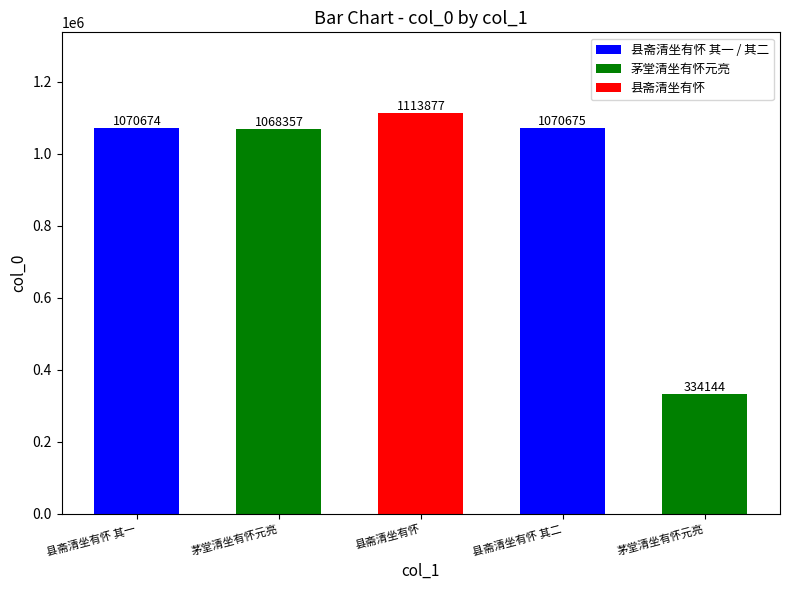

Are the bars grouped side by side (vs. stacked)?

No